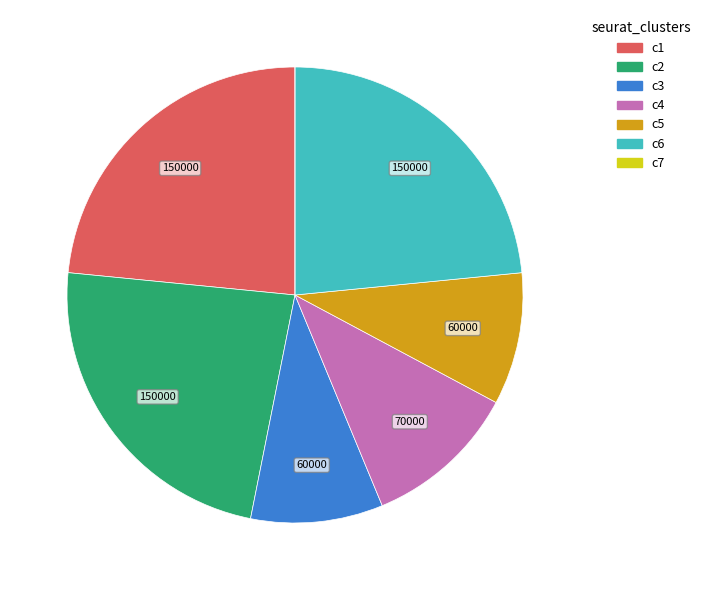

Is there any slice that represents more than half of the pie?

No